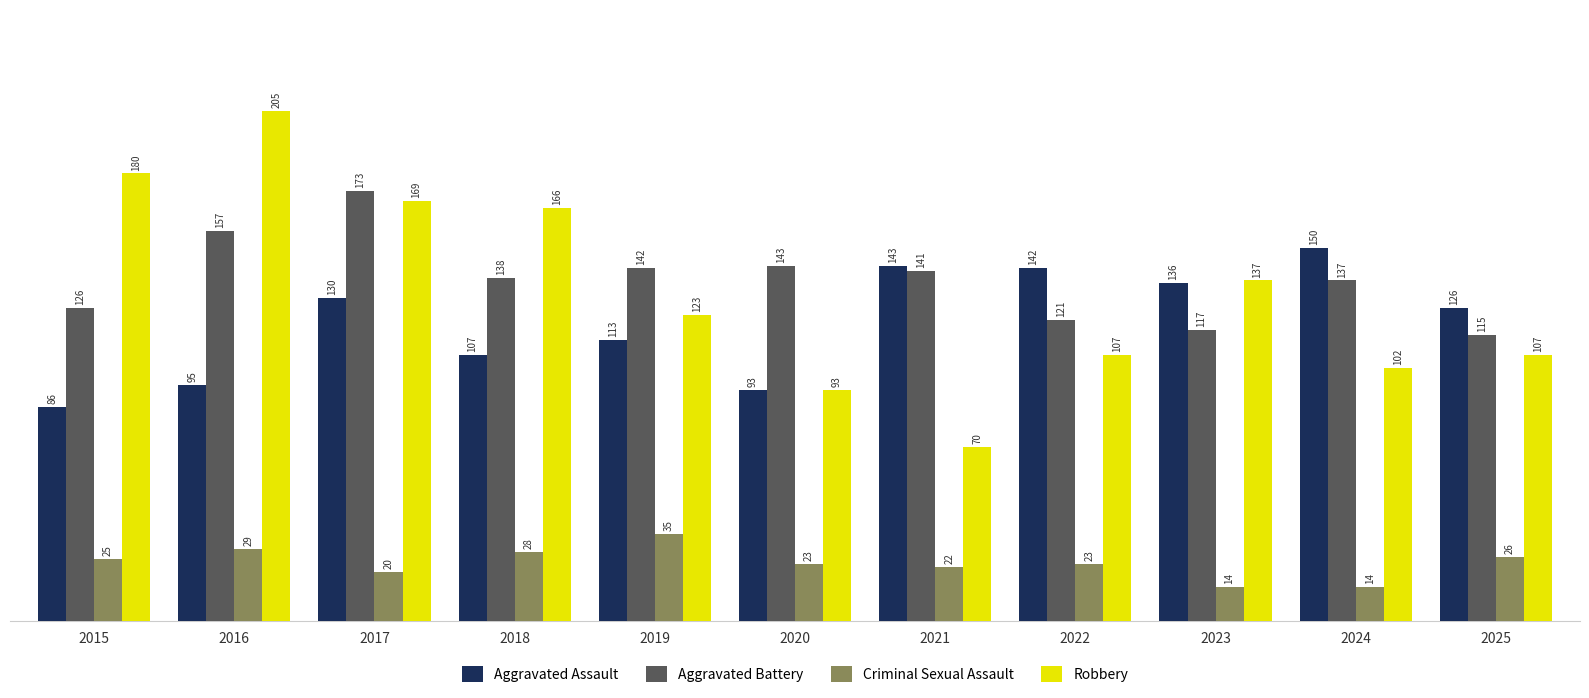

How many values in the Aggravated Assault series are below 126?

5